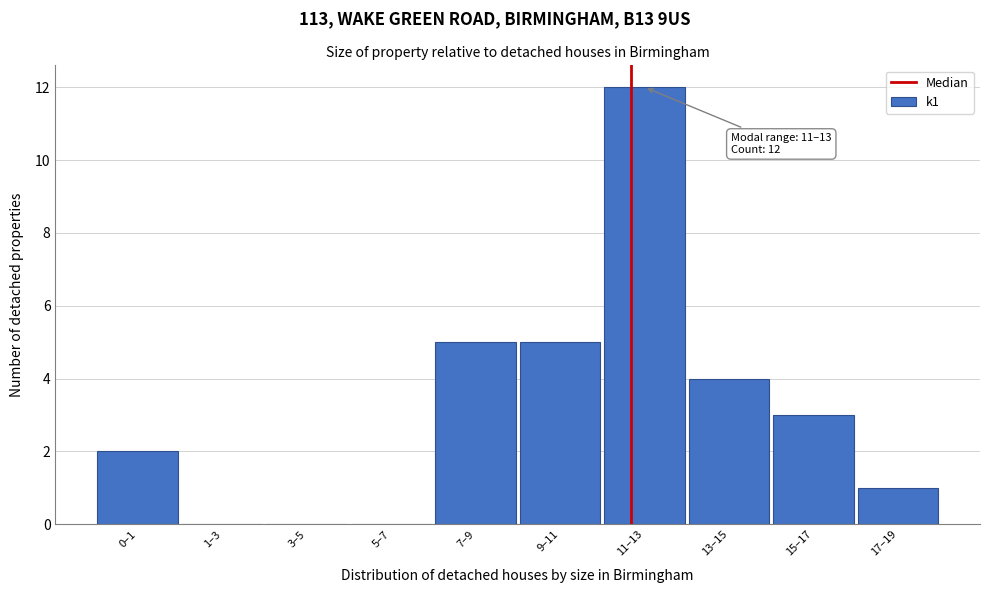

Reading right to left, what are all the values shown in this chart?

17–19=1	15–17=3	13–15=4	11–13=12	9–11=5	7–9=5	5–7=0	3–5=0	1–3=0	0–1=2